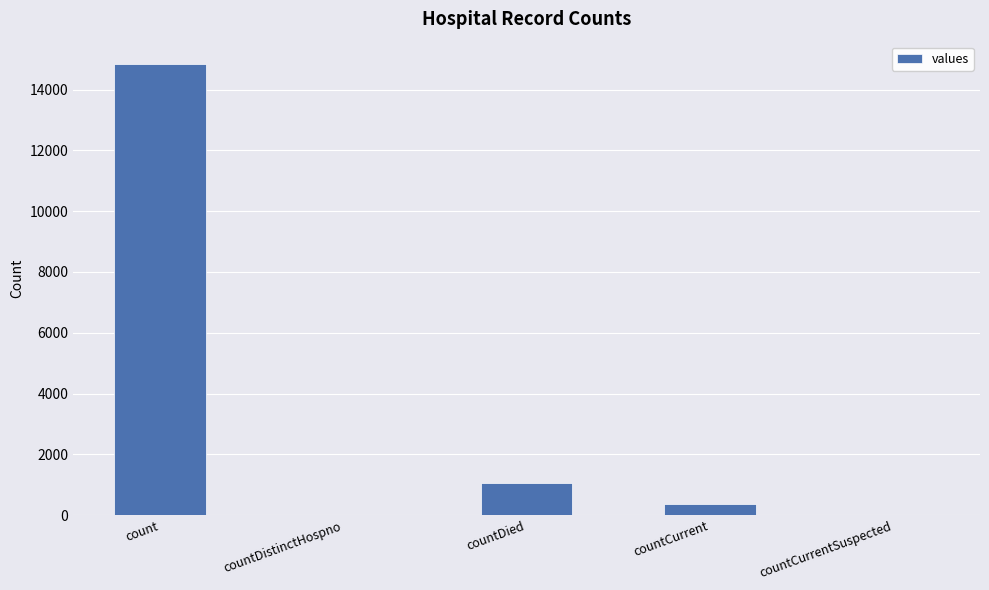

What is the average value?

3254